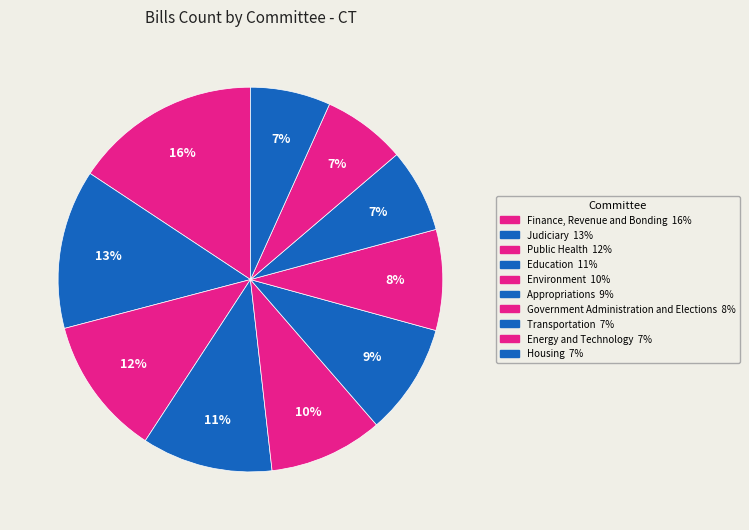

What percentage is the Government Administration and Elections slice, to the nearest percent?

8%